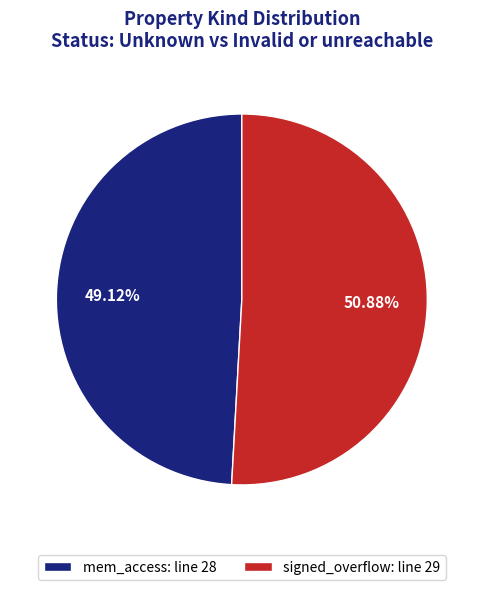

What is the largest slice in the pie chart?

signed_overflow